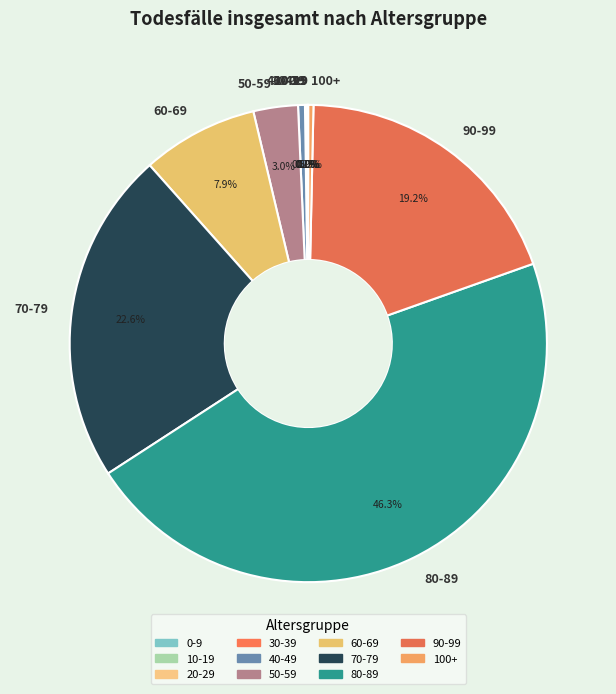

Is there any slice that represents more than half of the pie?

No